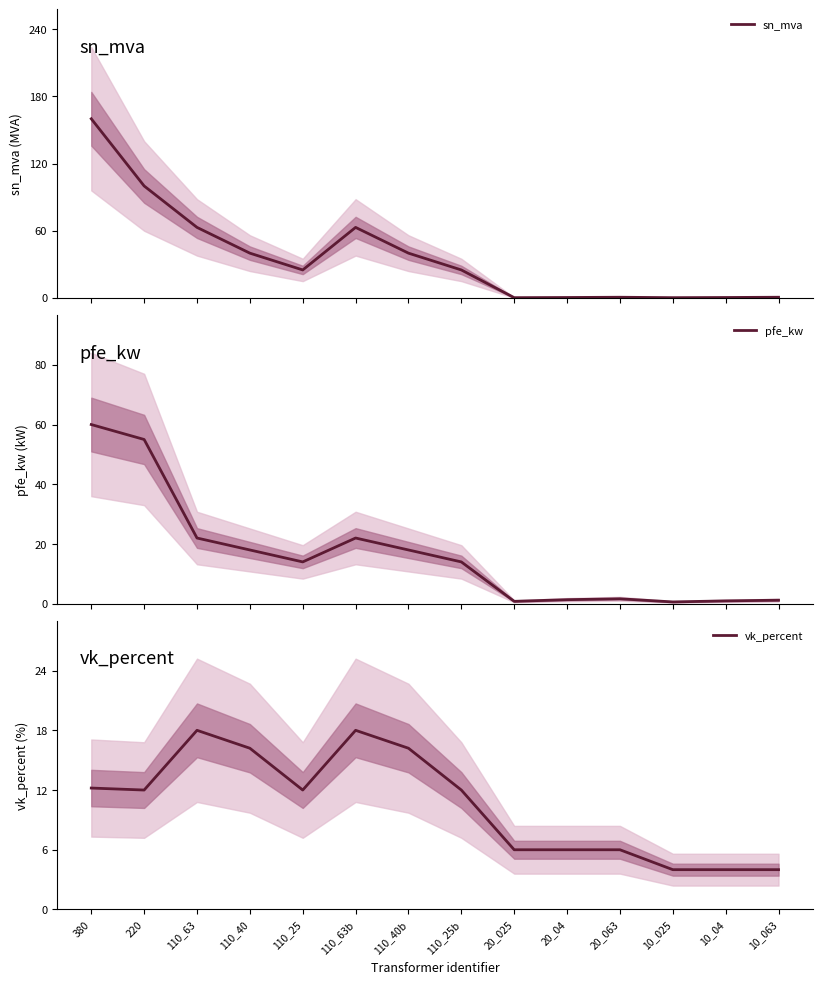

How many lines are shown in the chart?

3